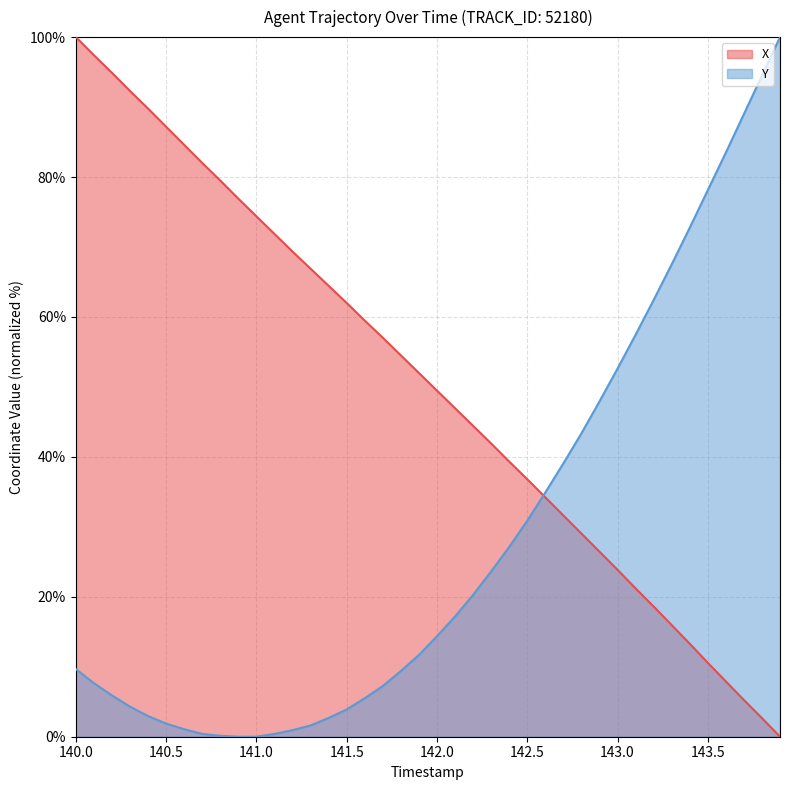

Is it true that Y equals 51.8 at 143.5?

False